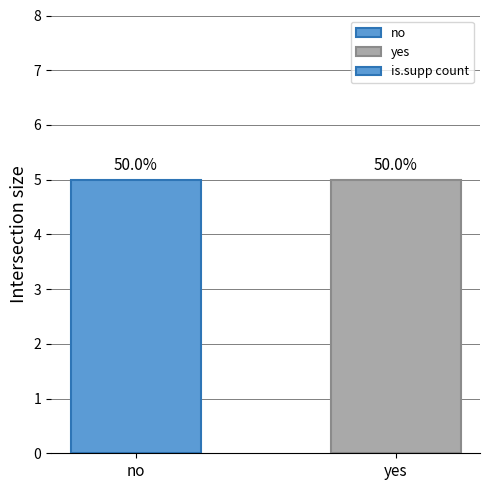

List the series in order of their overall mean, highest first.

yes, no